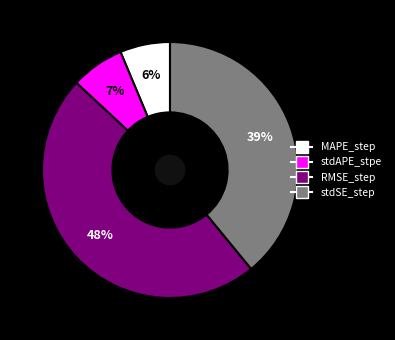

Is there a majority slice in this chart?

No